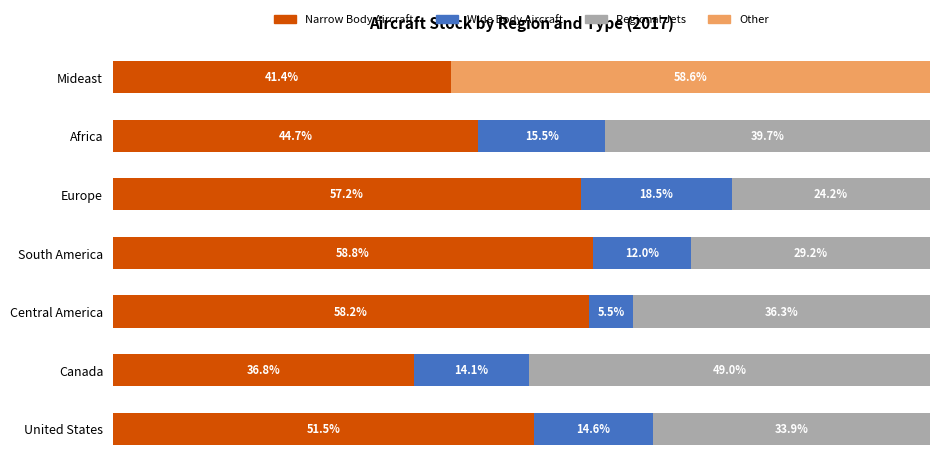

Which category has the highest value in the Narrow Body Aircraft series?

South America